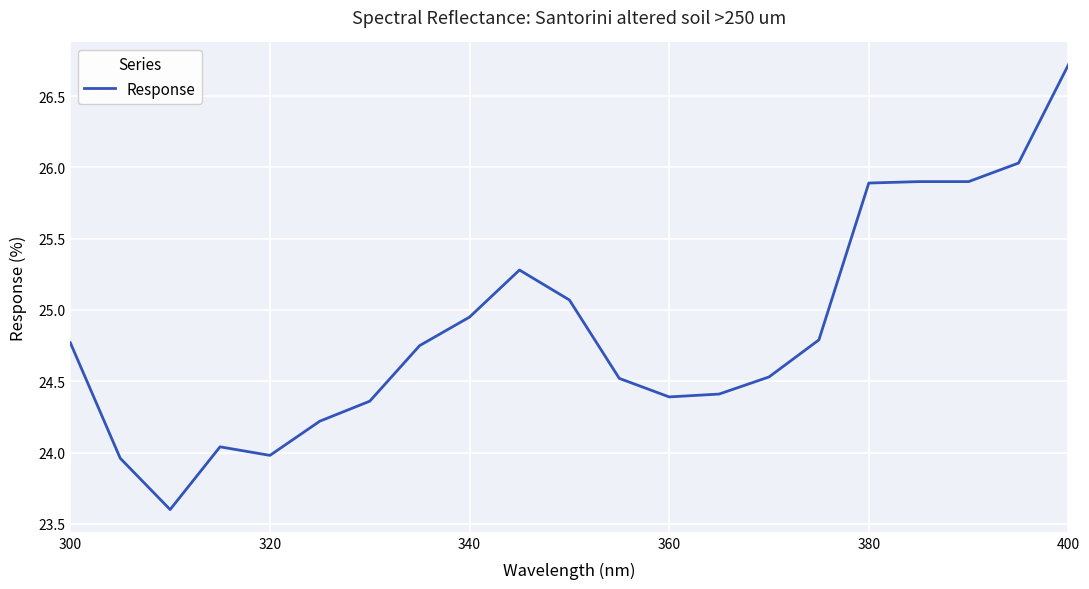

What is the minimum value shown in the chart?

23.6